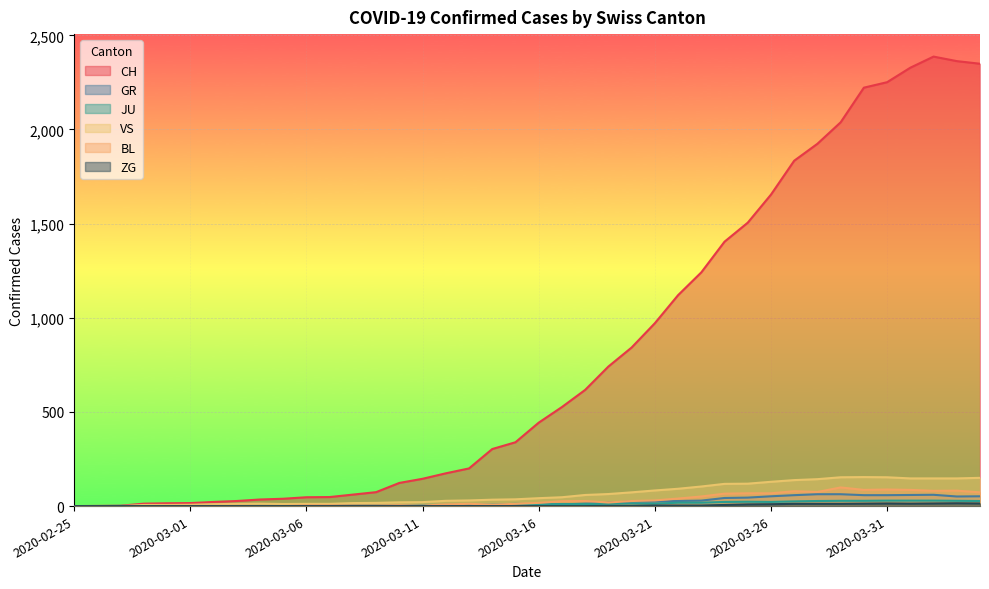

At which category does the chart reach its minimum across all series?

2020-02-25